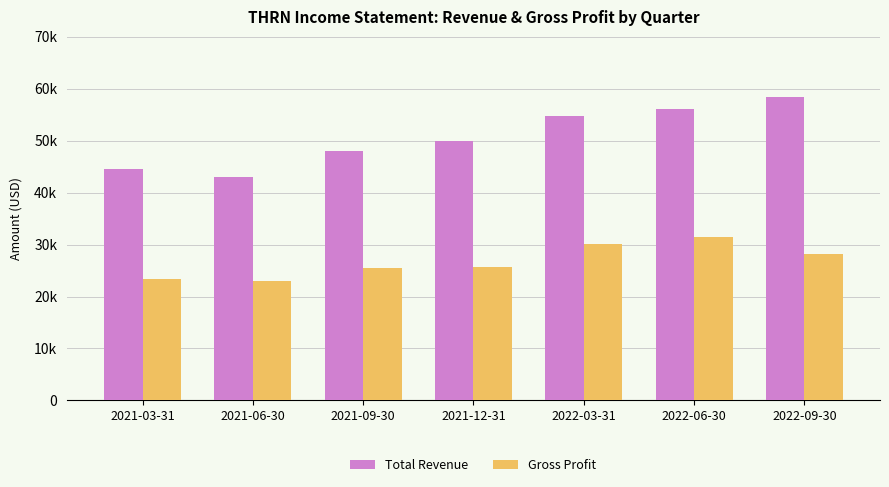

What are all the series names shown in the legend?

Total Revenue, Gross Profit